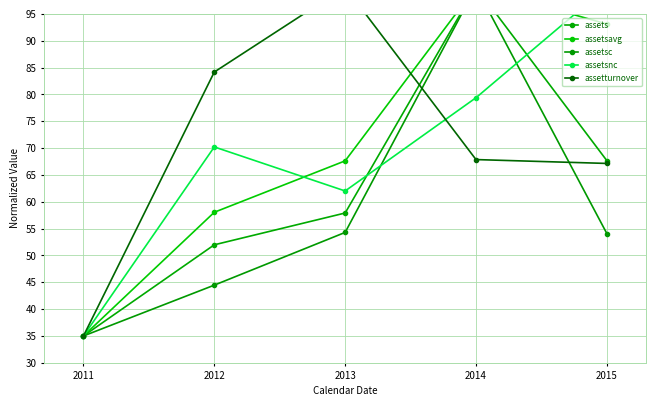

What is the approximate value of assetsnc at 2013?

62.0